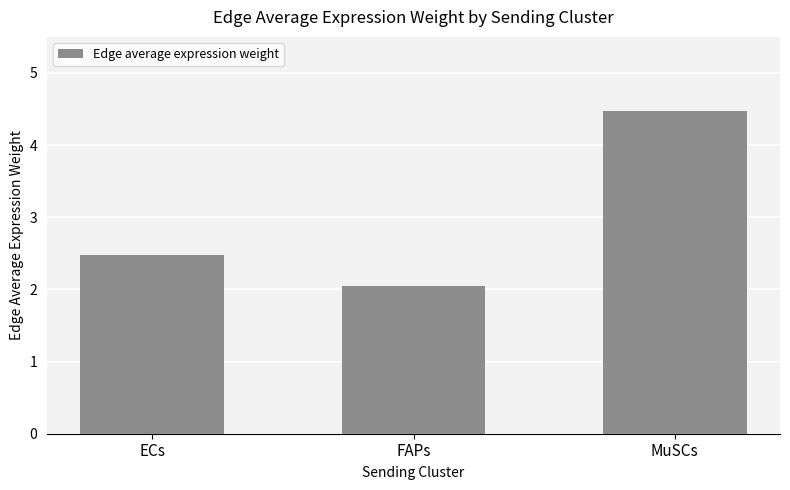

The chart shows a value of 2.0 at FAPs. True or false?

True